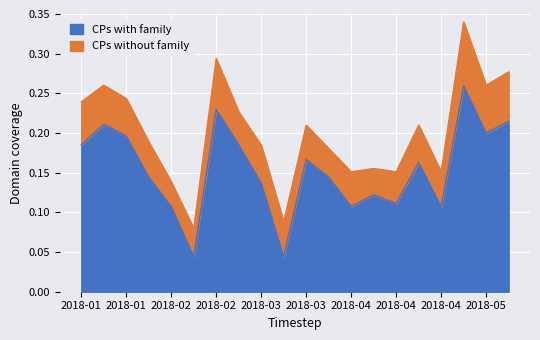

What is the highest value of the CPs without family series?

0.3